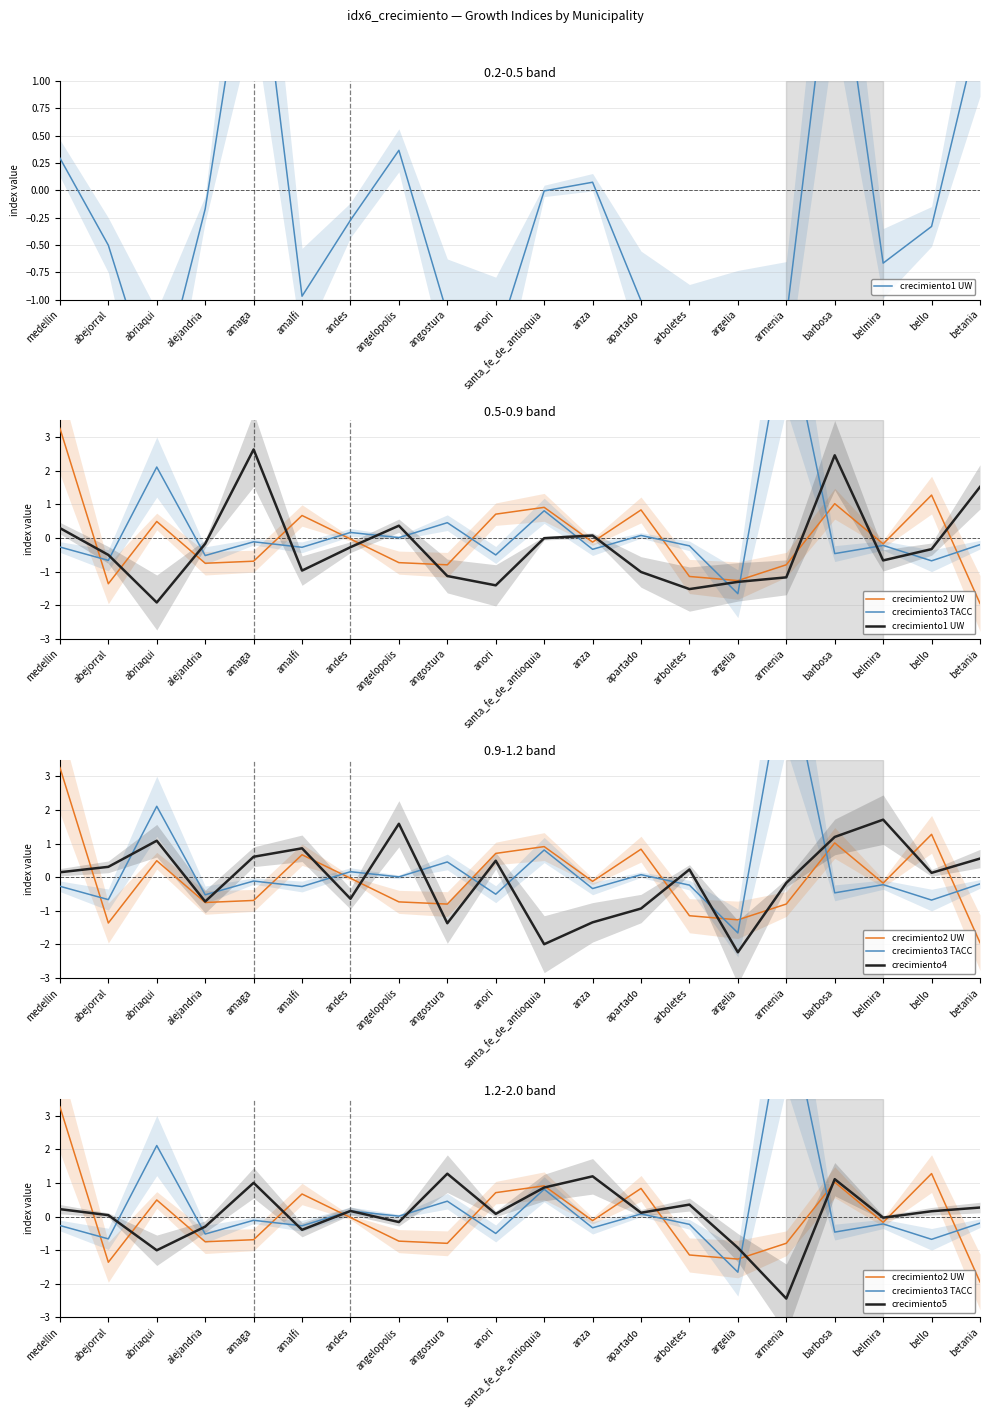

At which category does the chart reach its peak across all series?

armenia